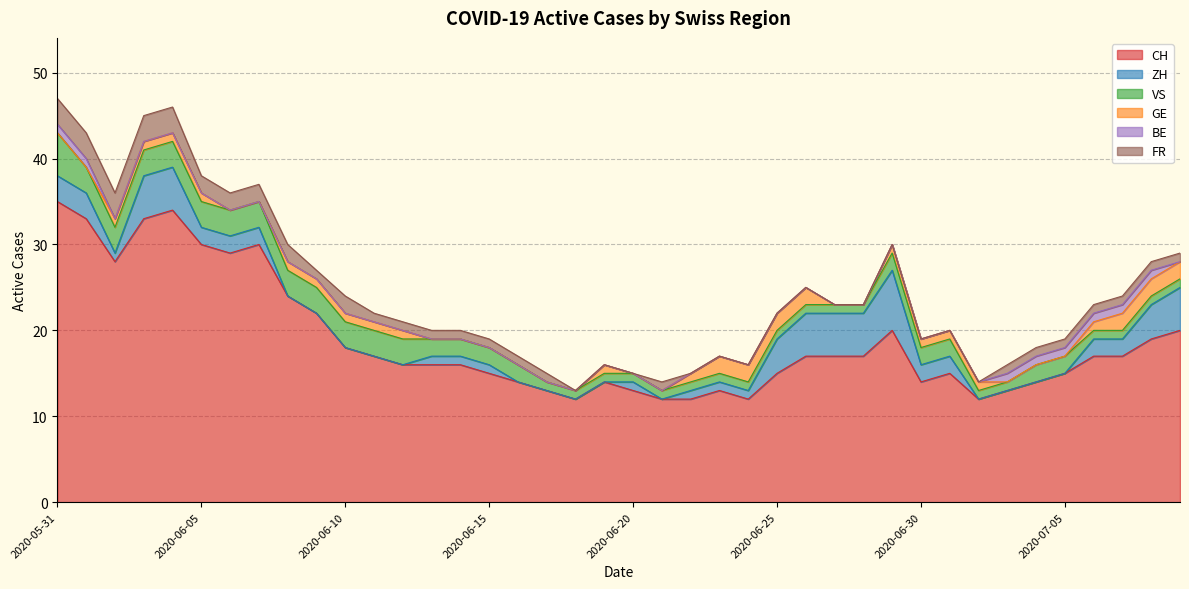

What is the label of the 36th point from the left?

2020-07-05